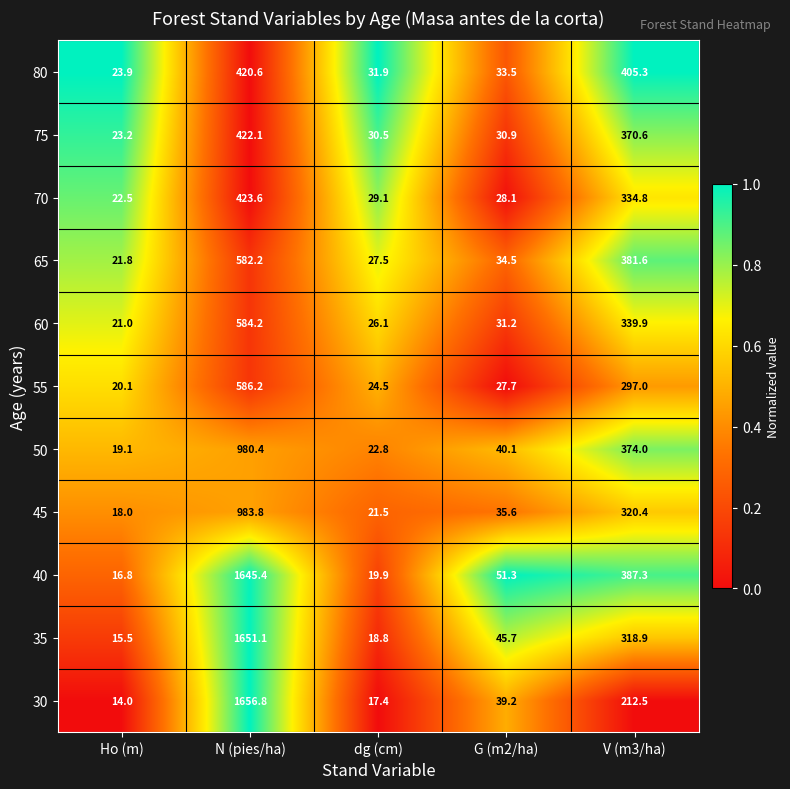

At dg (cm), list the series in order from largest to smallest.

80, 75, 70, 65, 60, 55, 50, 45, 40, 35, 30